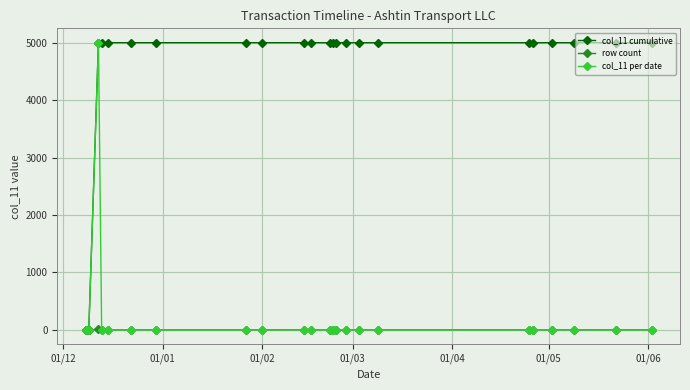

Which series has the largest total across all categories?

col_11 cumulative